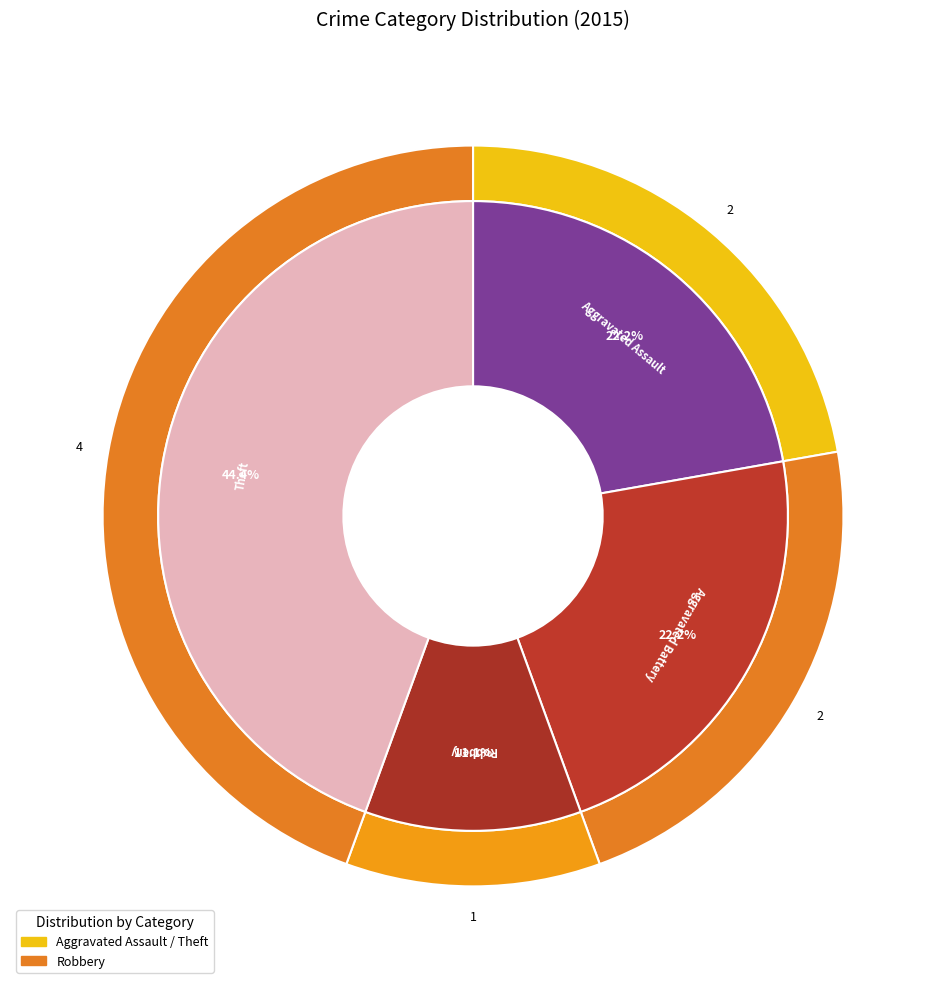

True or false: Theft accounts for 44% of the total.

True